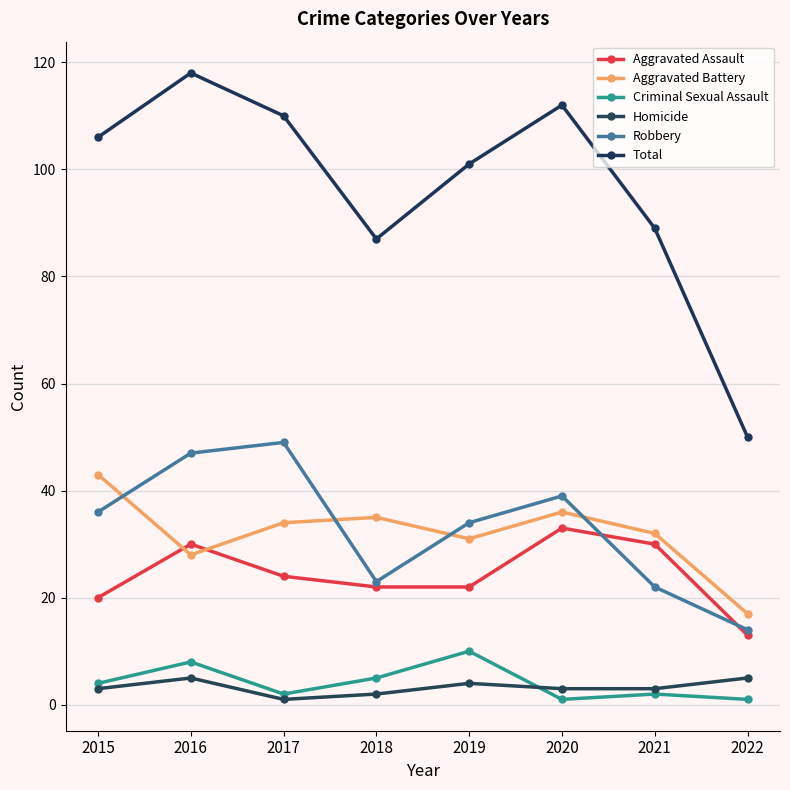

Where is the first local maximum for Aggravated Assault?

2016